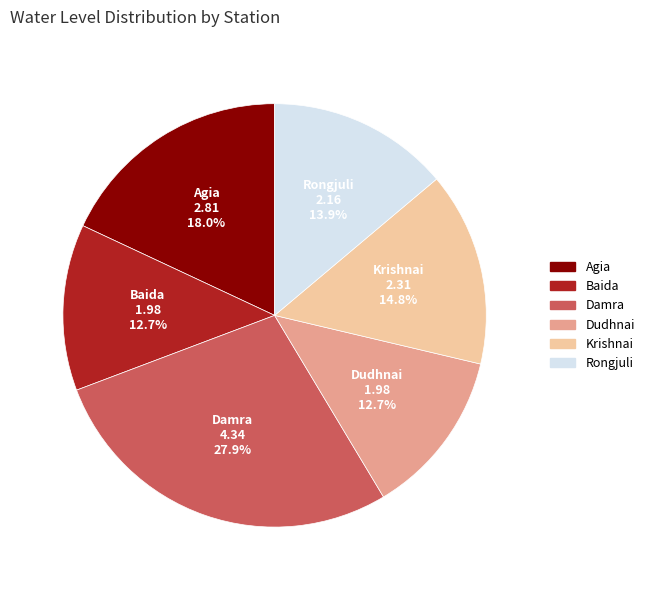

To the nearest percent, what is the average slice percentage?

17%